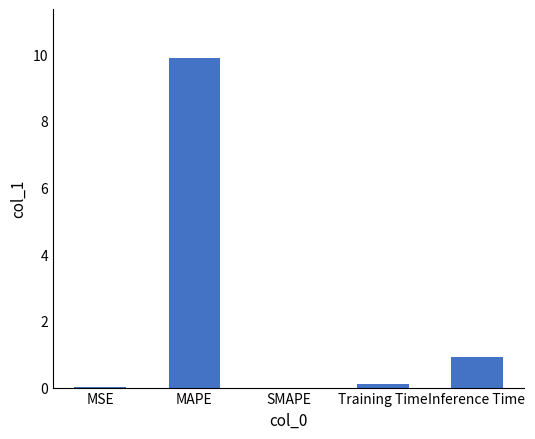

What is the sum of all values?

10.9